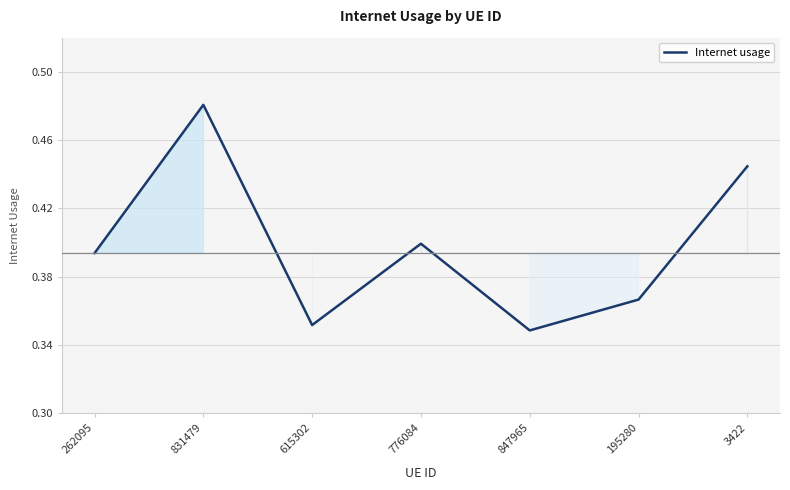

Where is the first local maximum?

831479